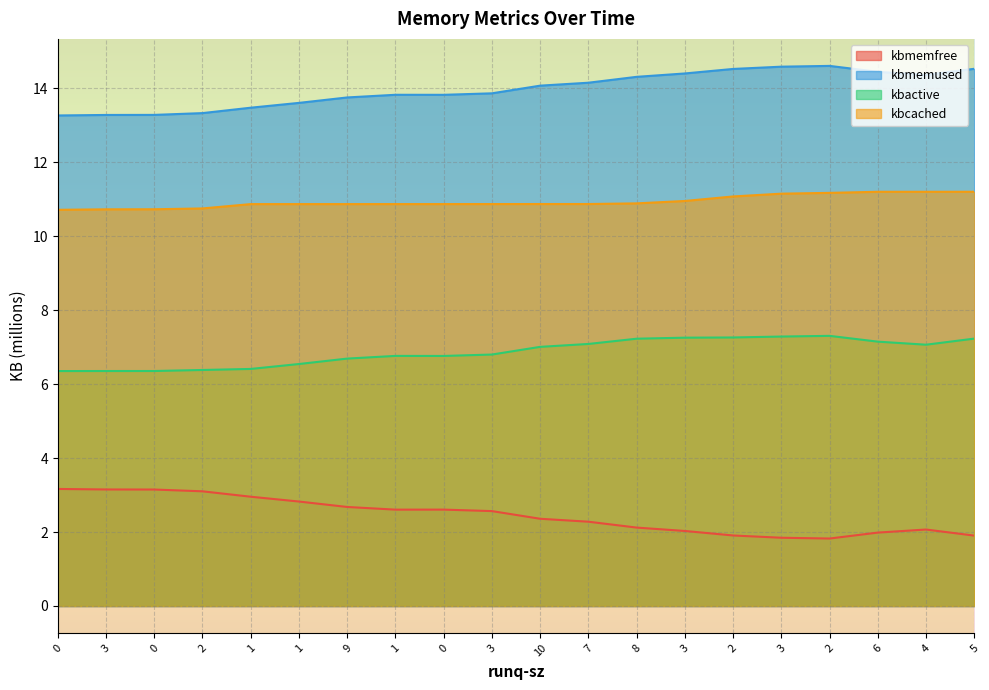

What is the difference between the kbmemfree values at 3 and 8?

0.3